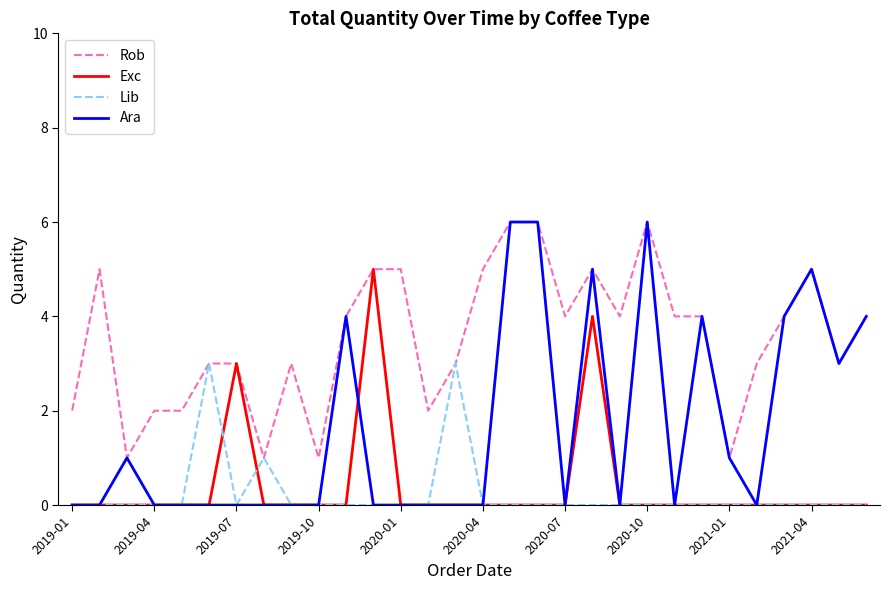

Which series has the largest total across all categories?

Rob